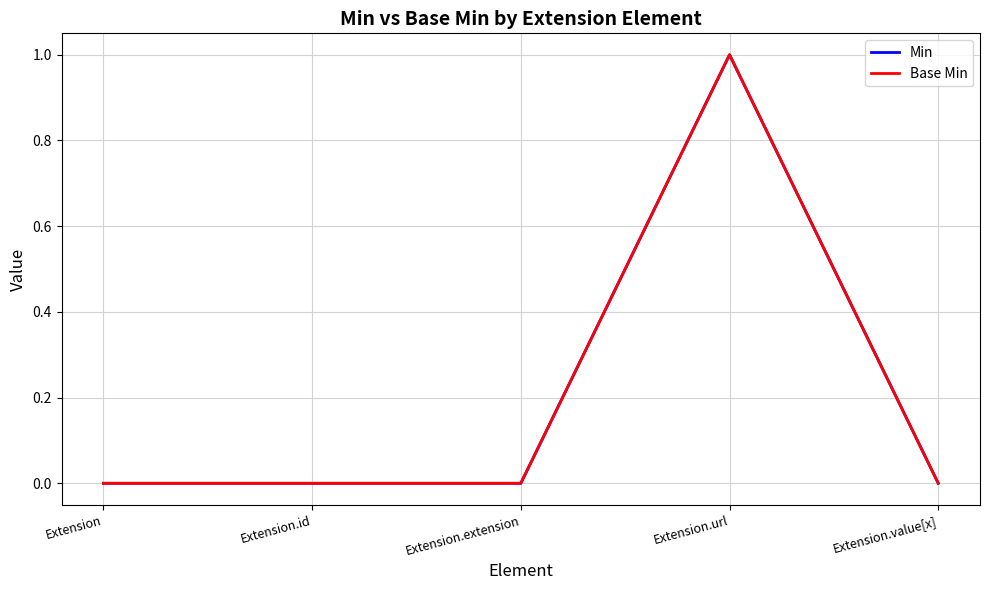

Is this an area chart (filled region under the line)?

No